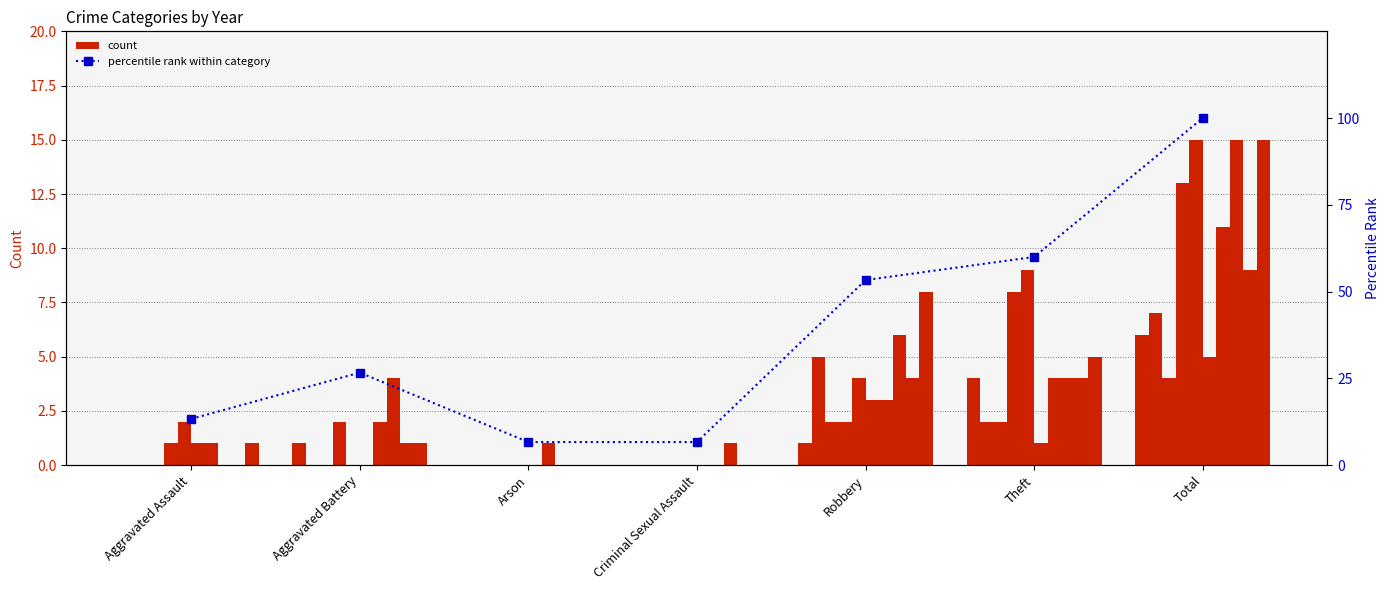

What is the difference between the maximum and minimum values?

93.3